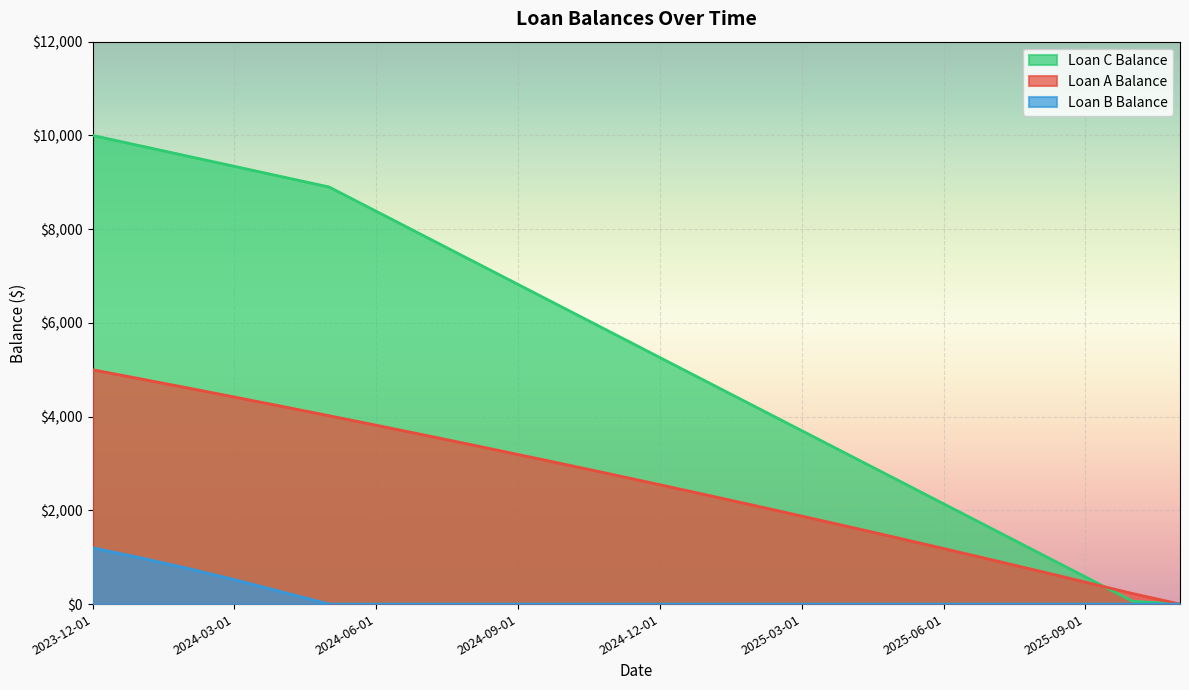

What is the label of the 17th point from the left?

2025-04-01